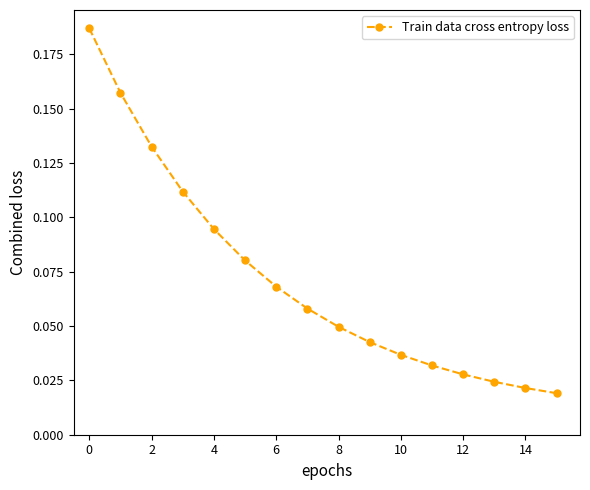

True or false: the data has more than 1 interior local peaks.

False